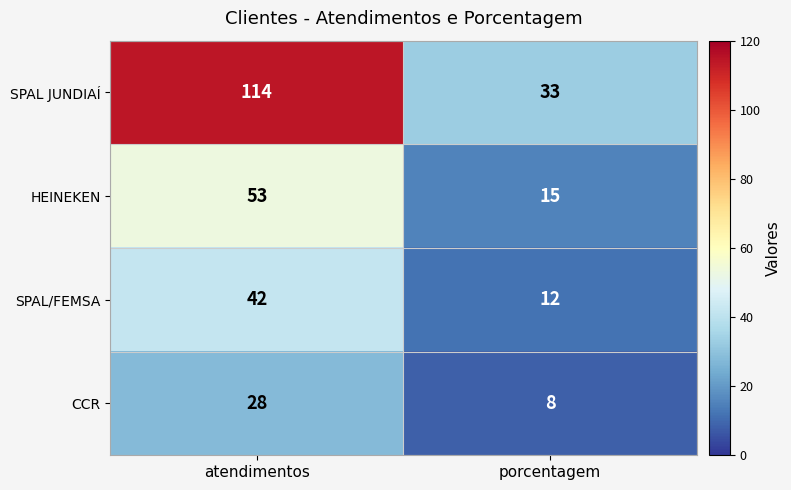

Which series changed the most between atendimentos and porcentagem?

SPAL JUNDIAÍ